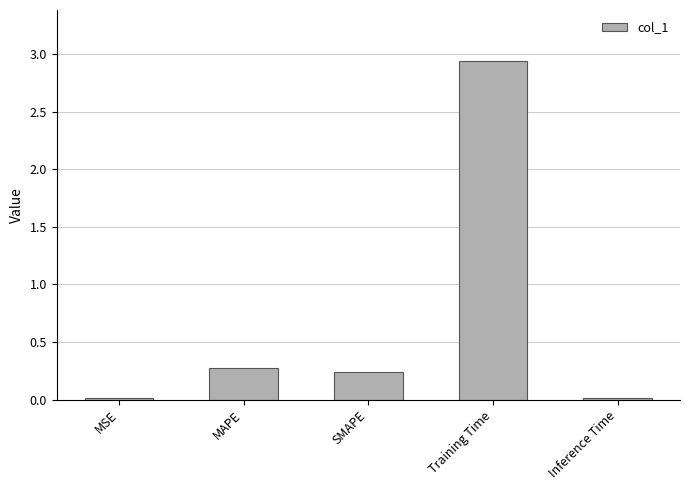

What is the change in value from MAPE to Training Time?

+2.7